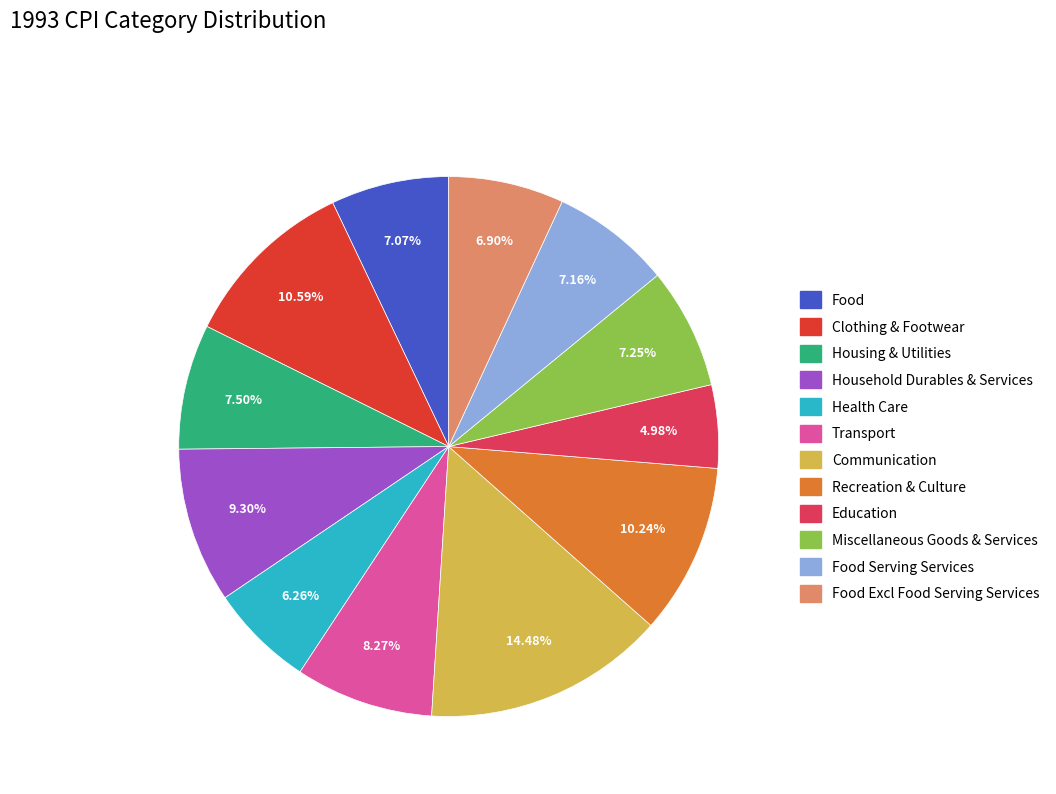

Is there any slice that represents more than half of the pie?

No